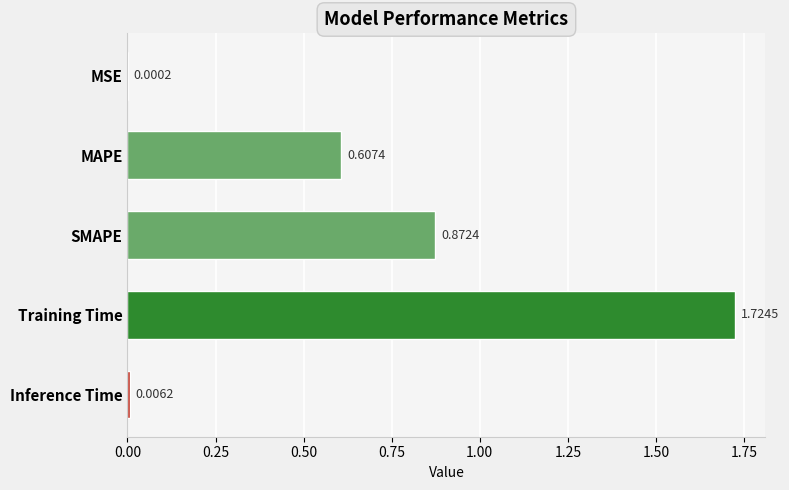

Where is the data nearest to the value 0?

MSE